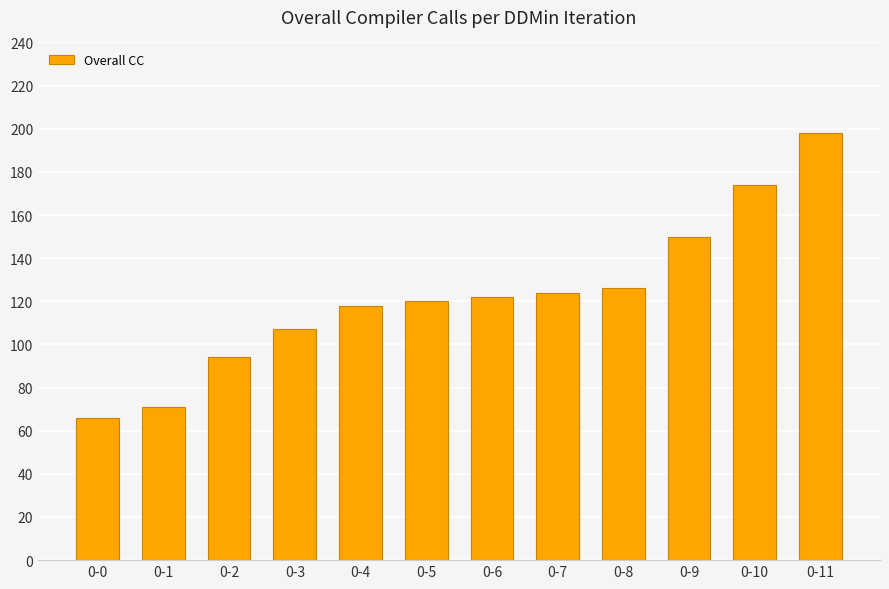

Is it true that the value at 0-3 is 107?

True